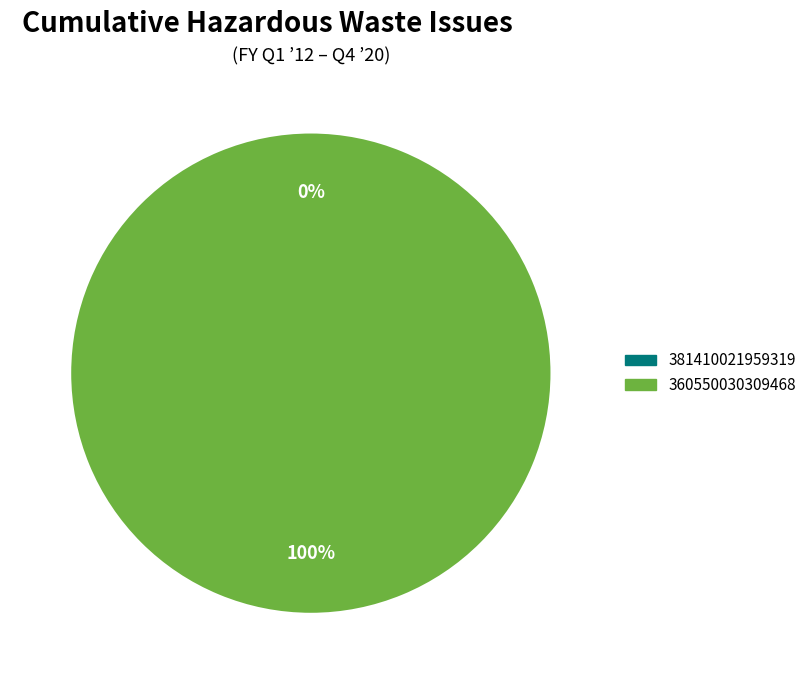

To the nearest percent, what is the difference between the 360550030309468 and 381410021959319 slice percentages?

100%